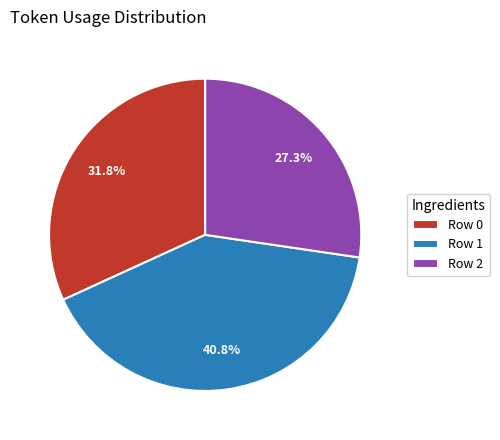

Rank the categories by value from highest to lowest.

Row 1, Row 0, Row 2